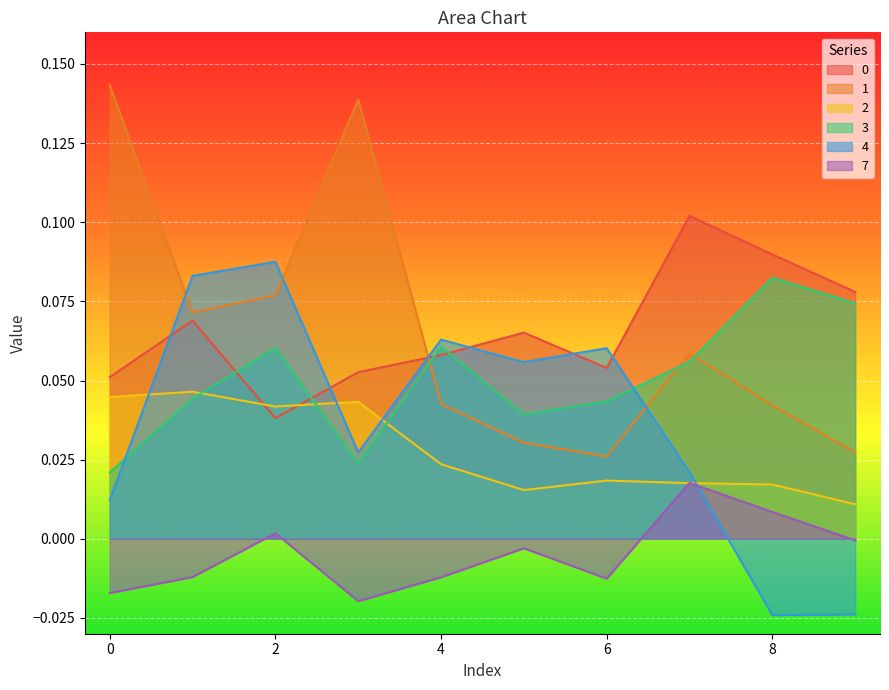

At how many categories does at least one series exceed 0?

10